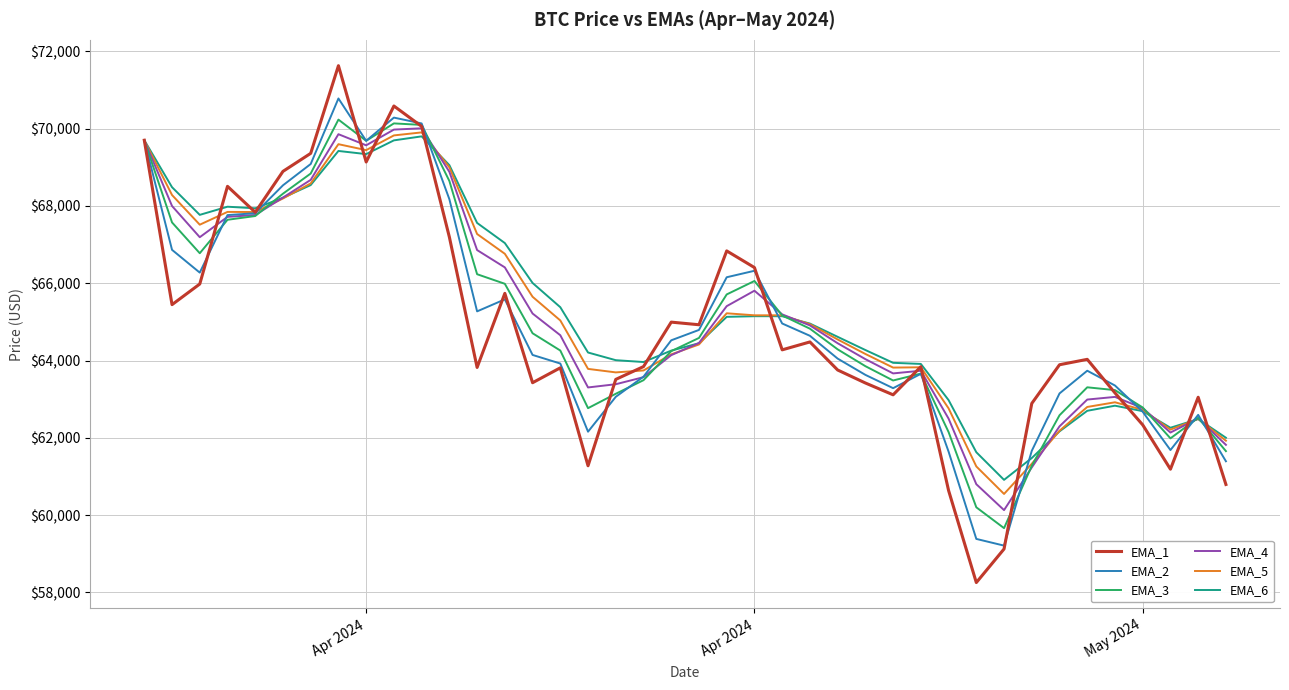

What is the minimum value shown in the chart?

58254.0